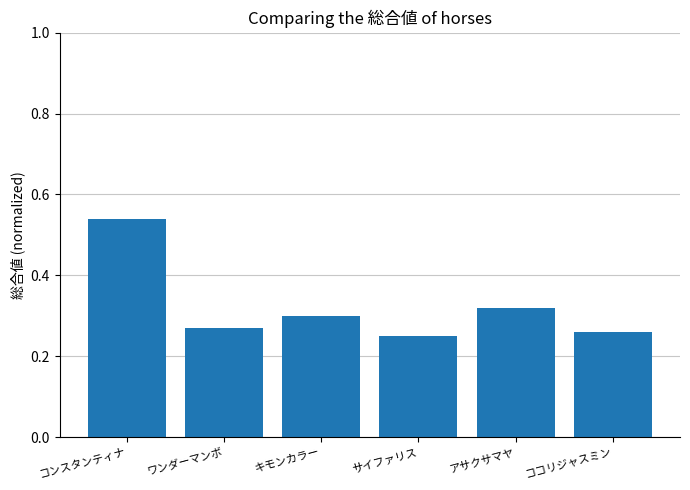

True or false: the data shows 0.5 at キモンカラー.

False